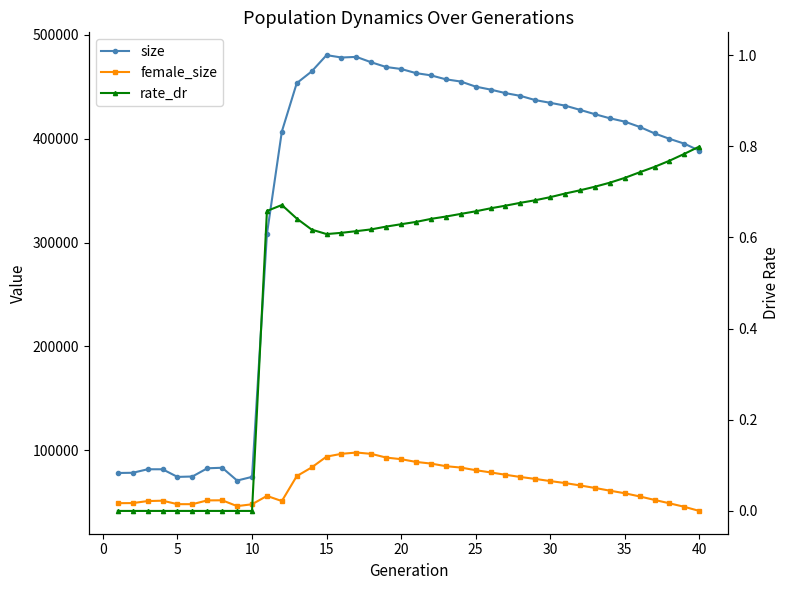

How many data points in female_size are above 66327?

19